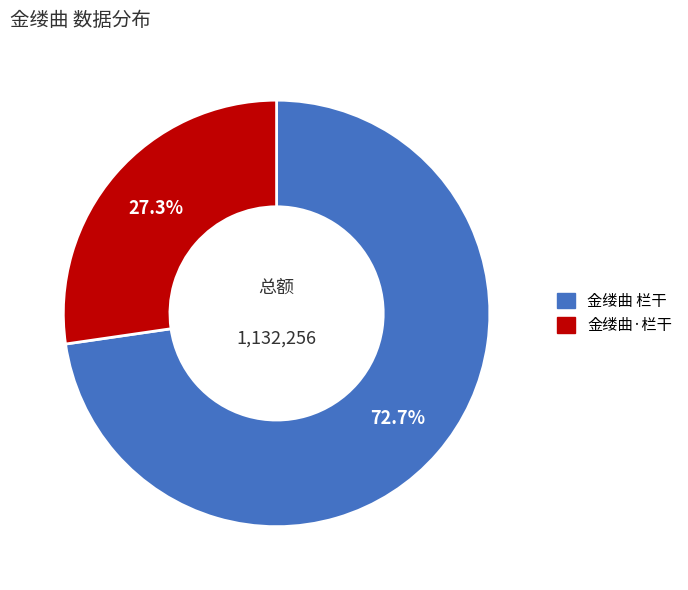

To the nearest percent, what percentage of the pie is 金缕曲 栏干?

73%